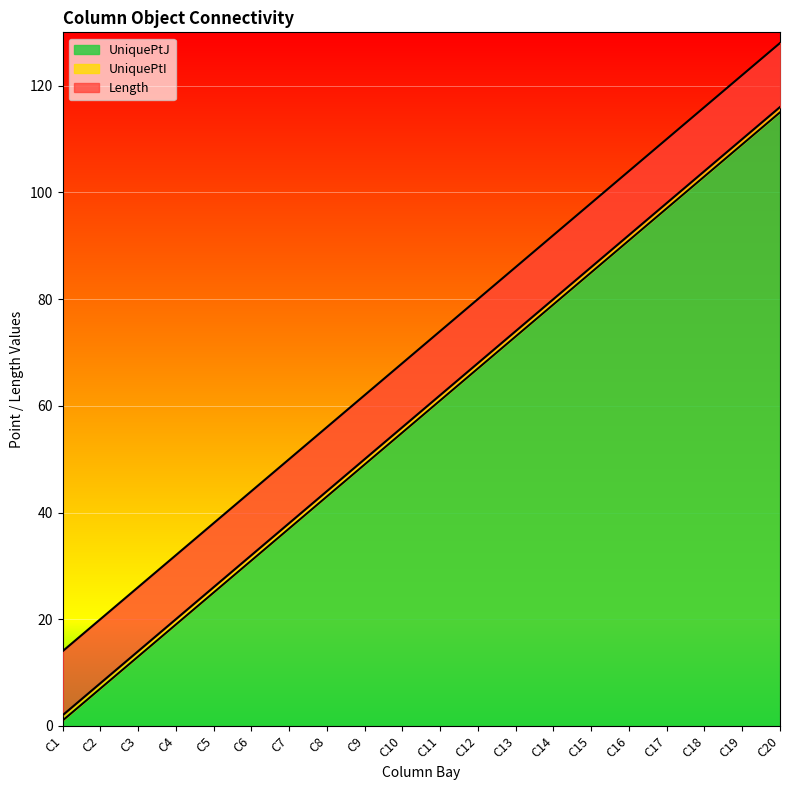

What value does the UniquePtJ series have at C14, to the nearest 50?

100